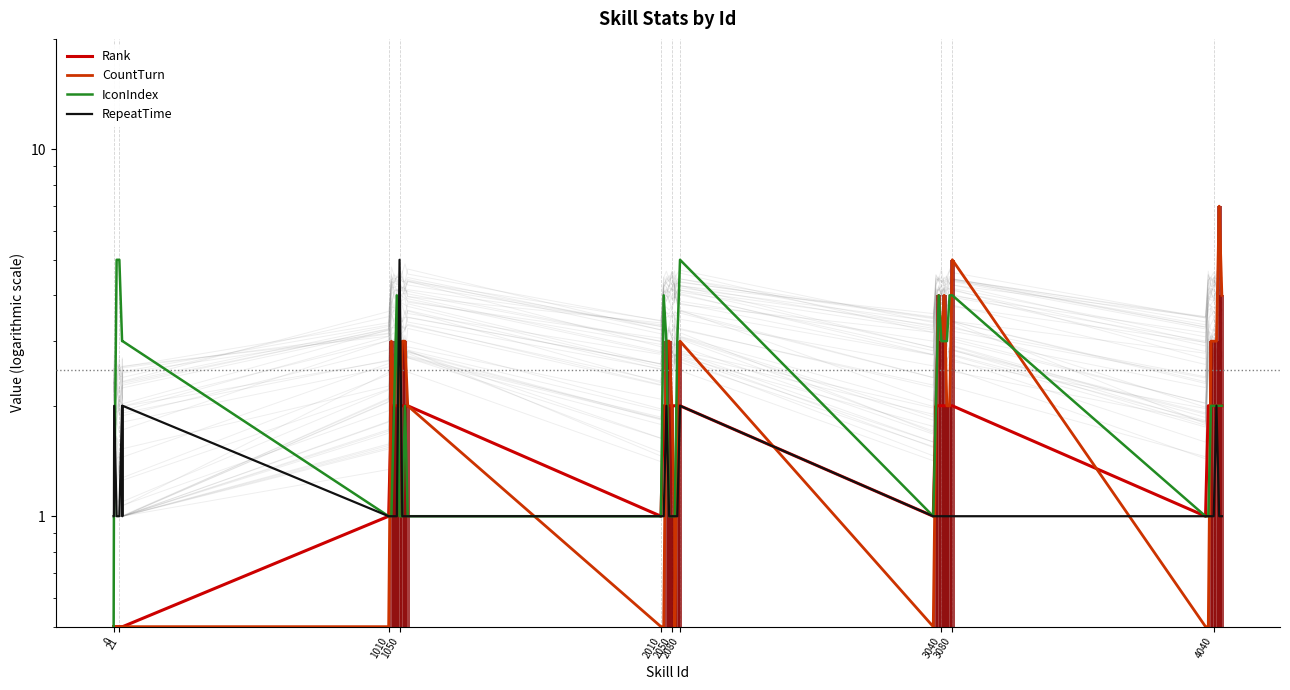

Rank the series by their average value, from lowest to highest.

RepeatTime, Rank, CountTurn, IconIndex